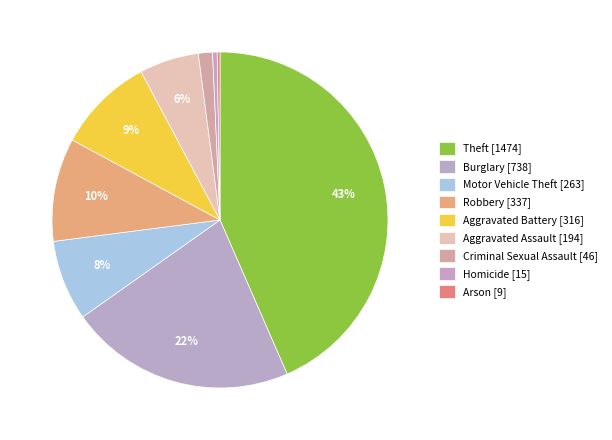

How many slices are in this pie chart?

9